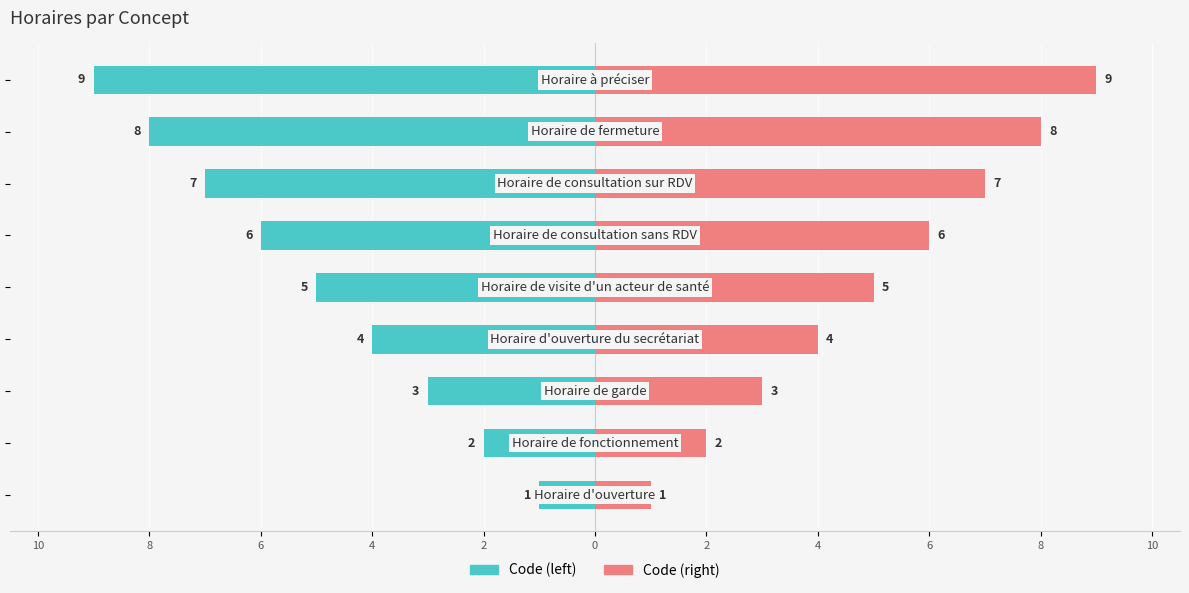

List the series in order of their peak value, lowest first.

Code (left), Code (right)